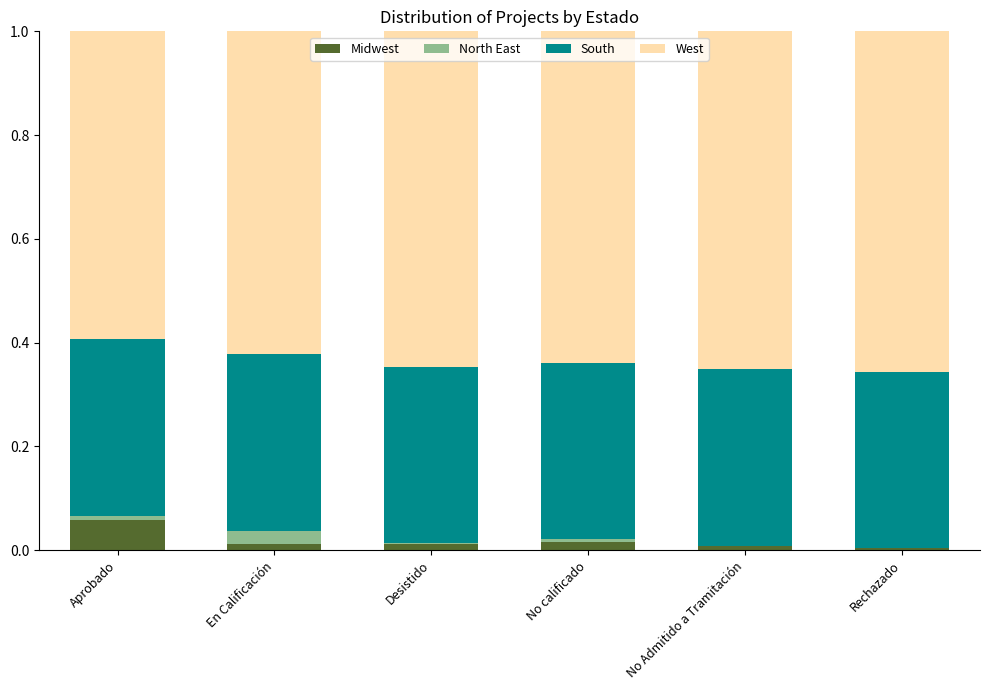

Does the chart contain stacked bars?

Yes